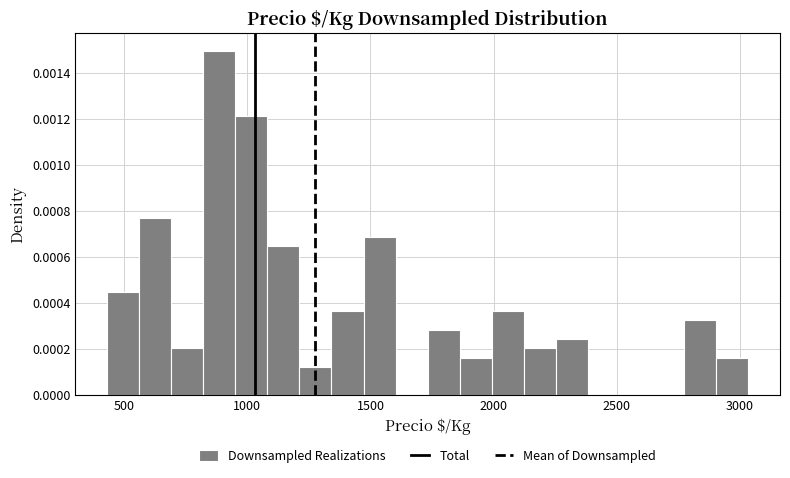

Around what value on the x-axis is the tallest bar? Give the approximate position of its centre, as read against the axis.

900